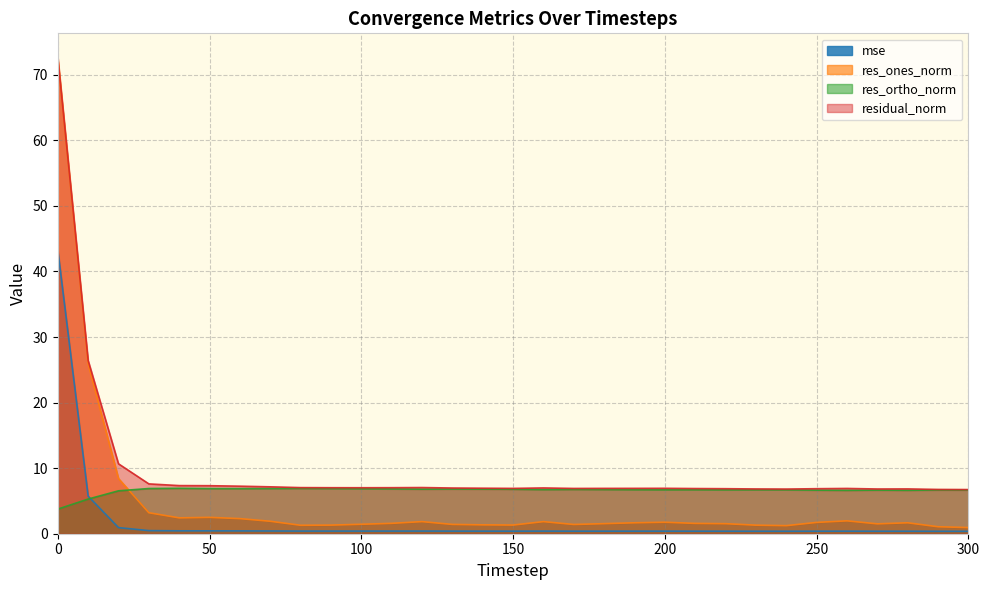

Where is the first local maximum for res_ortho_norm?

40